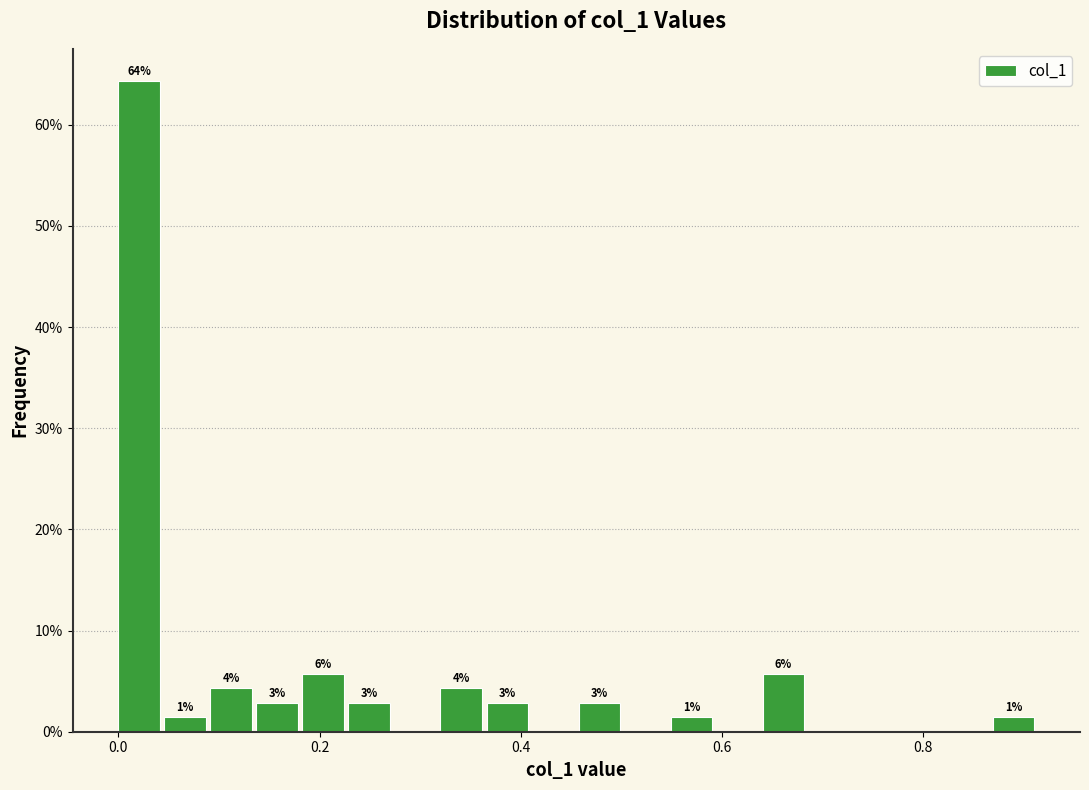

Around what value on the x-axis is the tallest bar? Give the approximate position of its centre, as read against the axis.

0.02